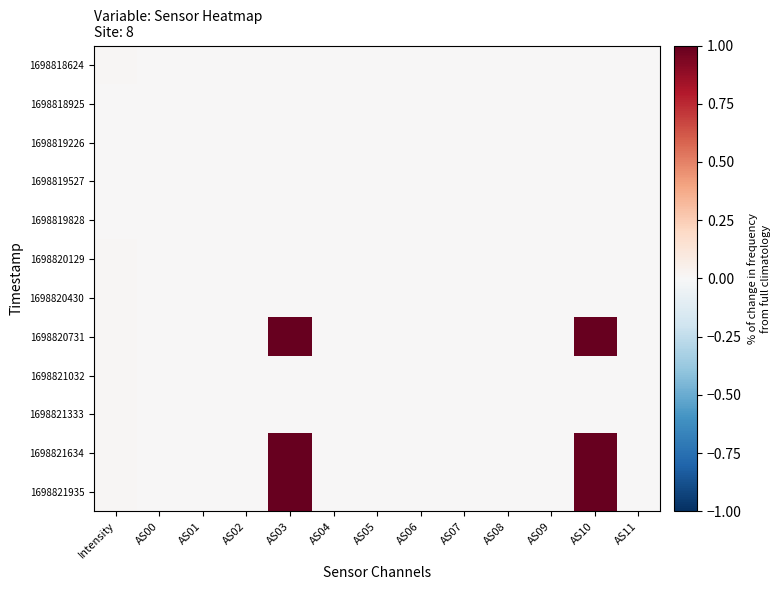

List the series in order of their peak value, highest first.

1698820731, 1698821634, 1698821935, 1698818624, 1698820430, 1698820129, 1698821032, 1698821333, 1698818925, 1698819226, 1698819527, 1698819828